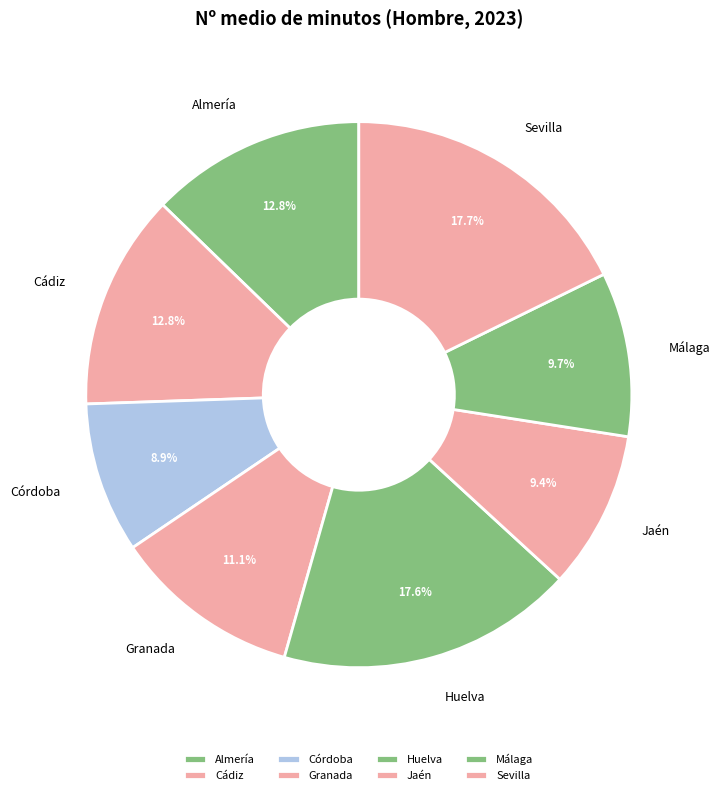

Does Cádiz represent more than half of the total?

No